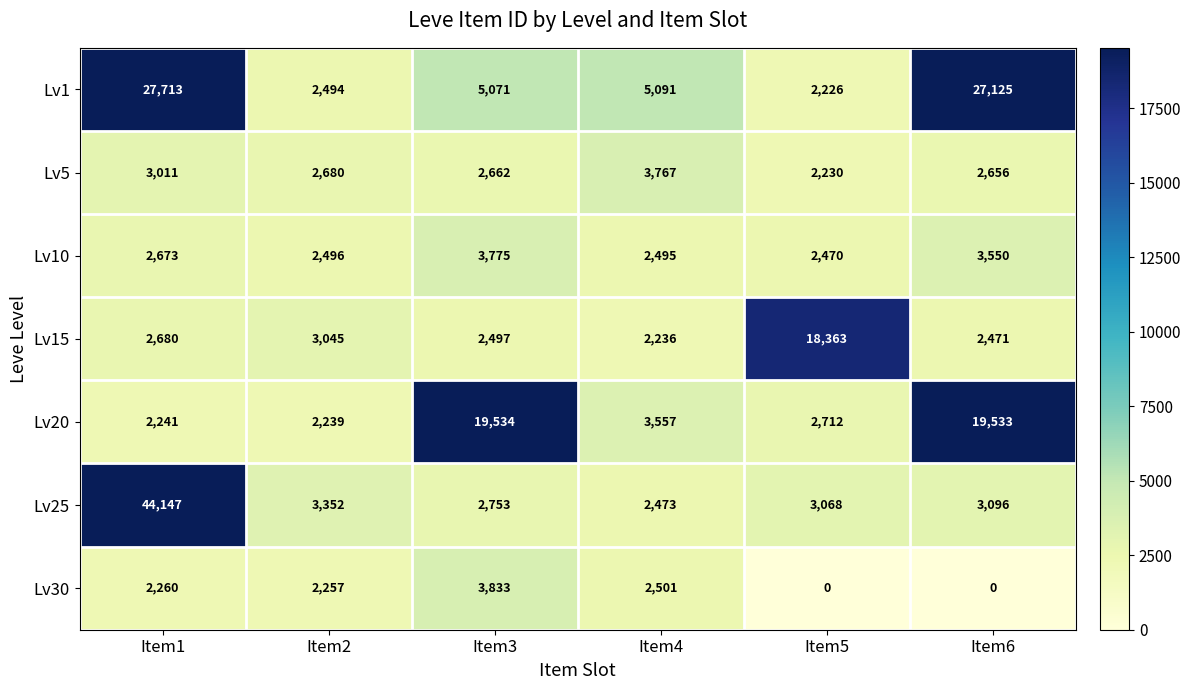

Which series has the largest total across all categories?

Lv1